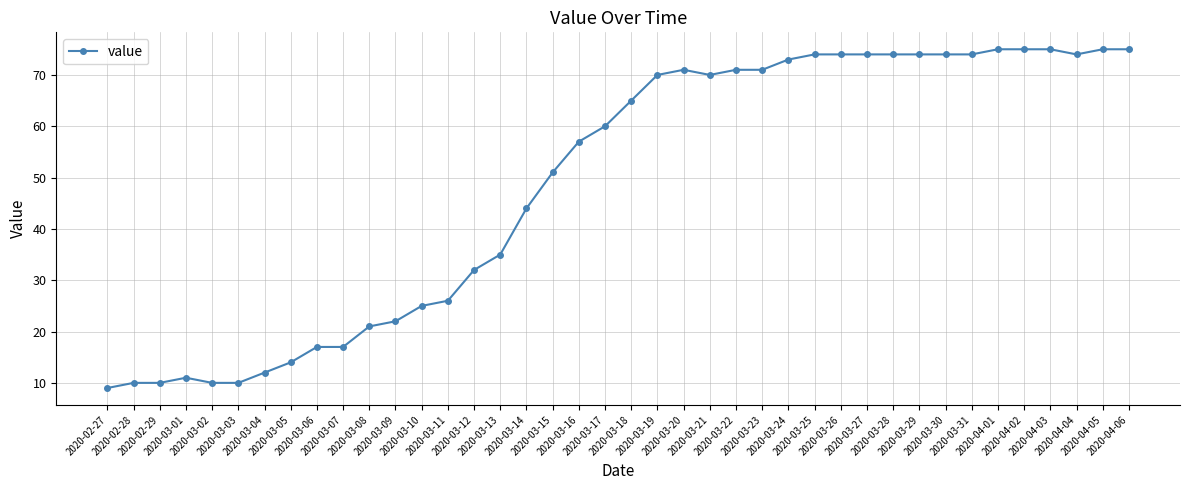

What is the greatest value displayed?

75